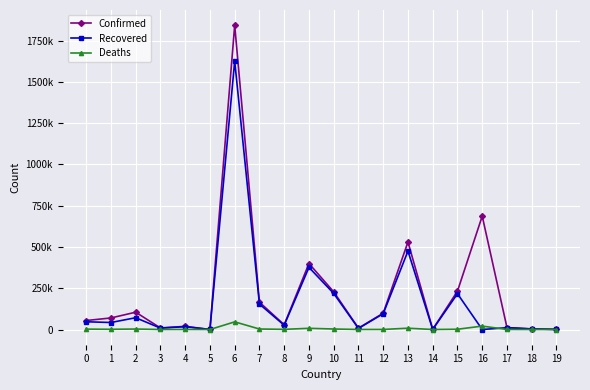

What is the spread (max minus min) of values at 16?

686827